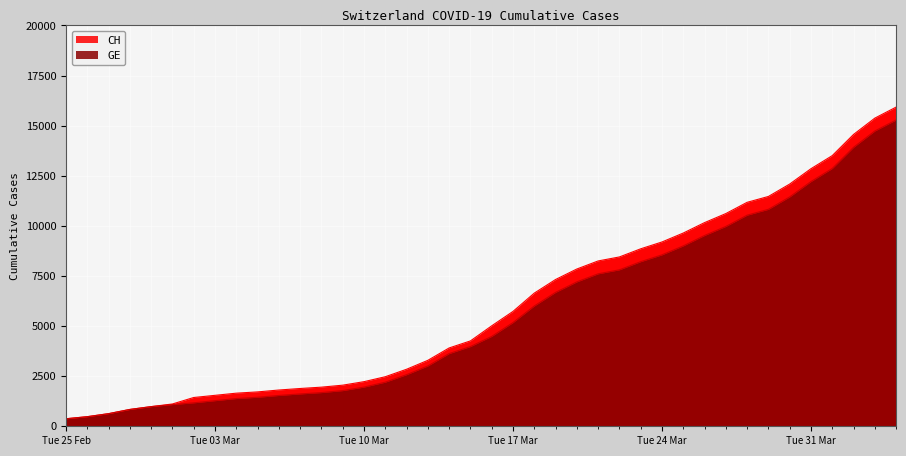

Rank the categories by CH value from highest to lowest.

2020-04-04, 2020-04-03, 2020-04-02, 2020-04-01, 2020-03-31, 2020-03-30, 2020-03-29, 2020-03-28, 2020-03-27, 2020-03-26, 2020-03-25, 2020-03-24, 2020-03-23, 2020-03-22, 2020-03-21, 2020-03-20, 2020-03-19, 2020-03-18, 2020-03-17, 2020-03-16, 2020-03-15, 2020-03-14, 2020-03-13, 2020-03-12, 2020-03-11, 2020-03-10, 2020-03-09, 2020-03-08, 2020-03-07, 2020-03-06, 2020-03-05, 2020-03-04, 2020-03-03, 2020-03-02, 2020-03-01, 2020-02-29, 2020-02-28, 2020-02-27, 2020-02-26, 2020-02-25